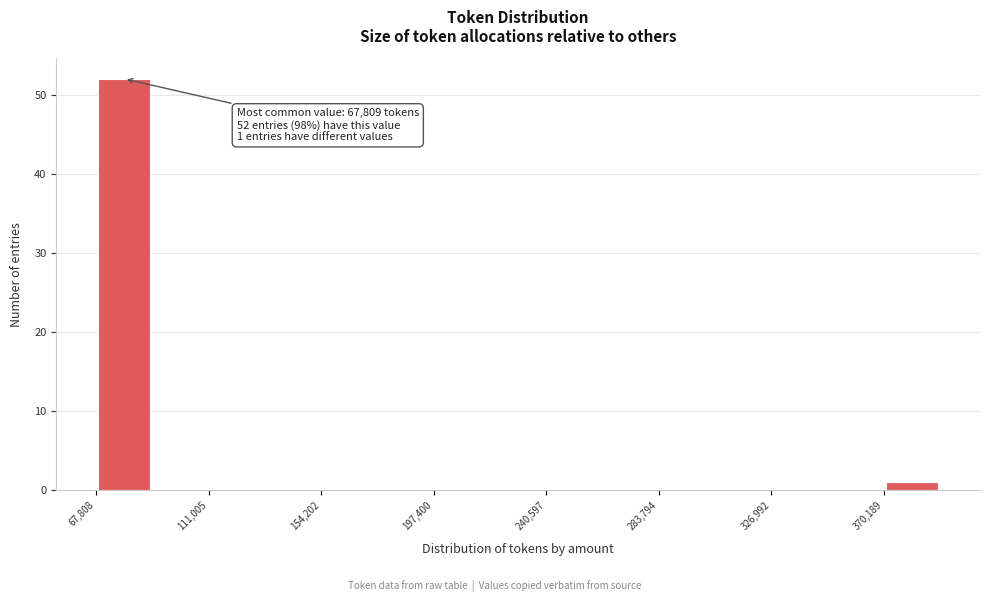

Which range on the x-axis has the tallest bar?

70000 to 90000